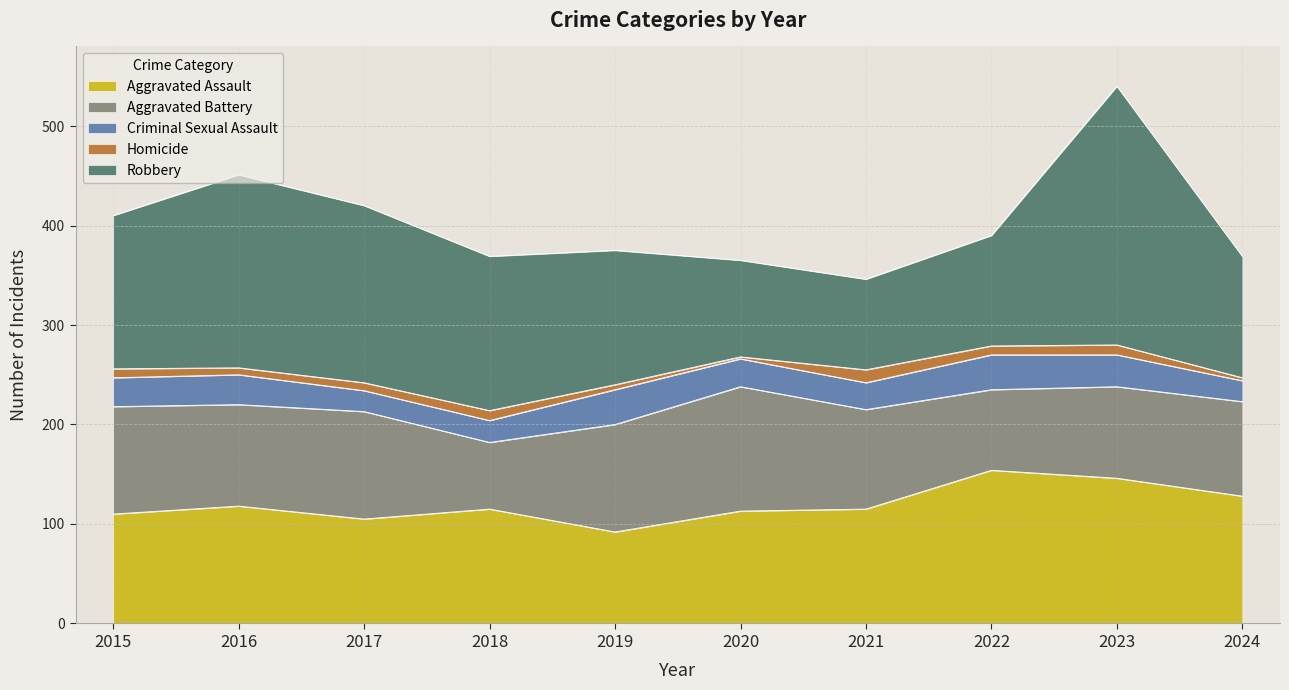

Rank the series by their maximum value, from highest to lowest.

Robbery, Aggravated Assault, Aggravated Battery, Criminal Sexual Assault, Homicide